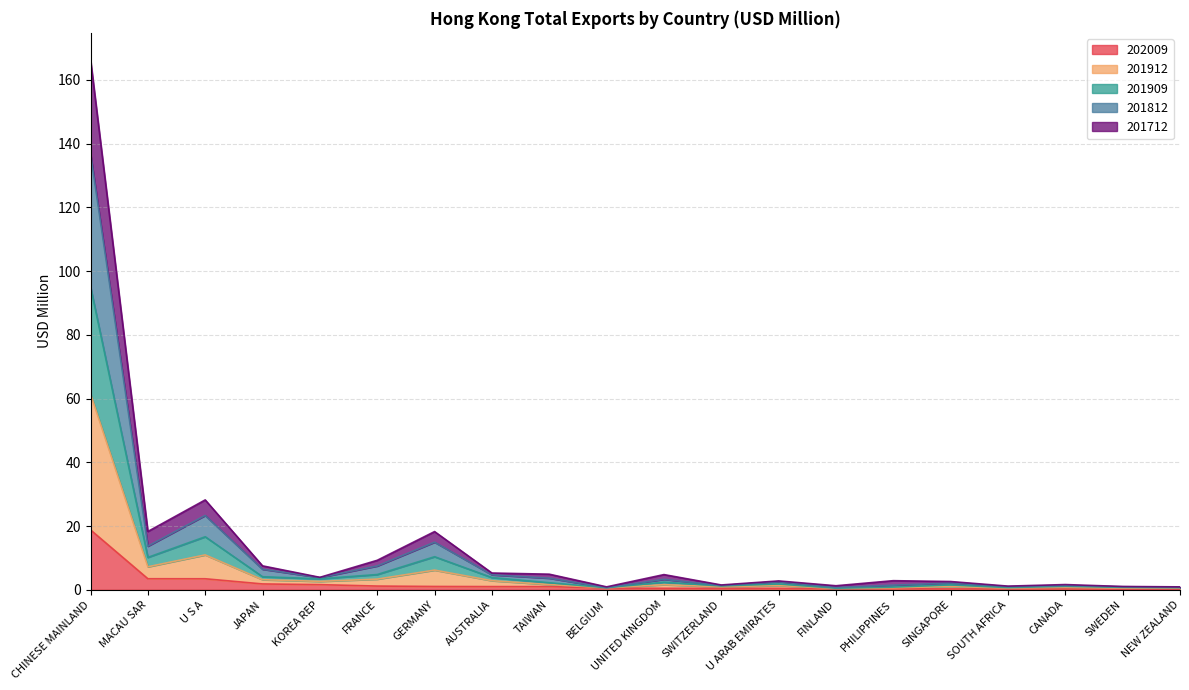

True or false: 201712 and 202009 cross at least once.

False